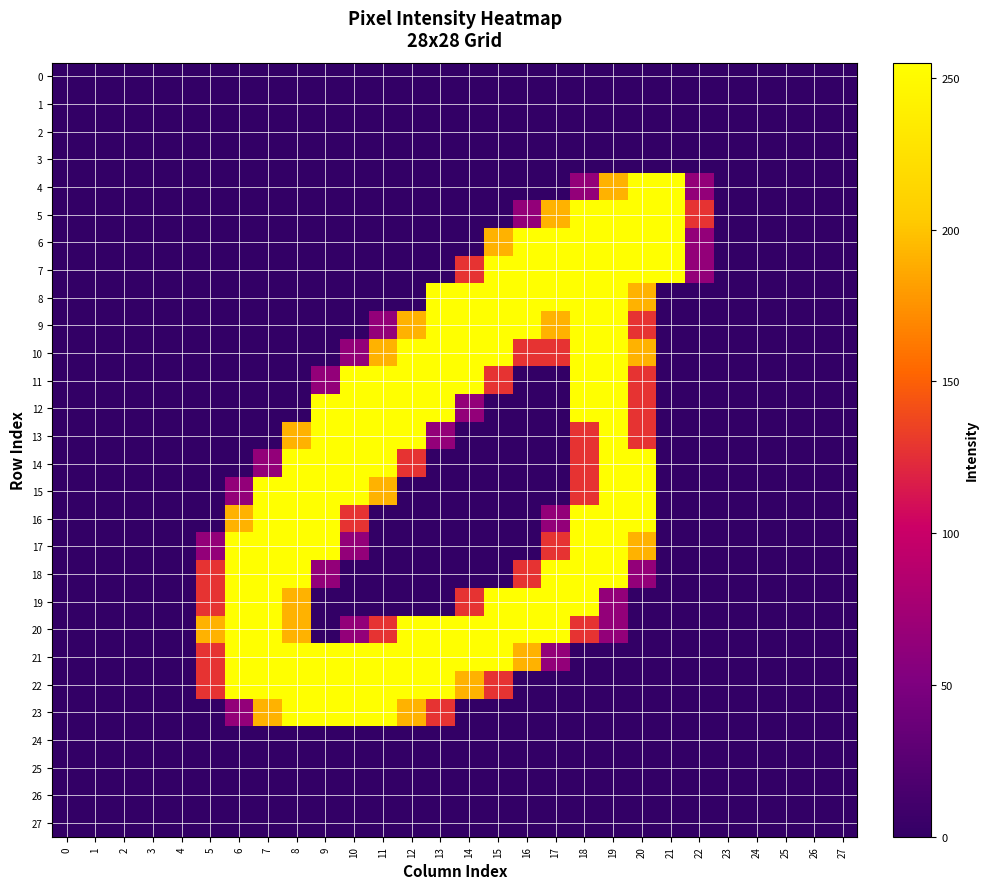

Between 2 and 18, which series saw the biggest shift?

5